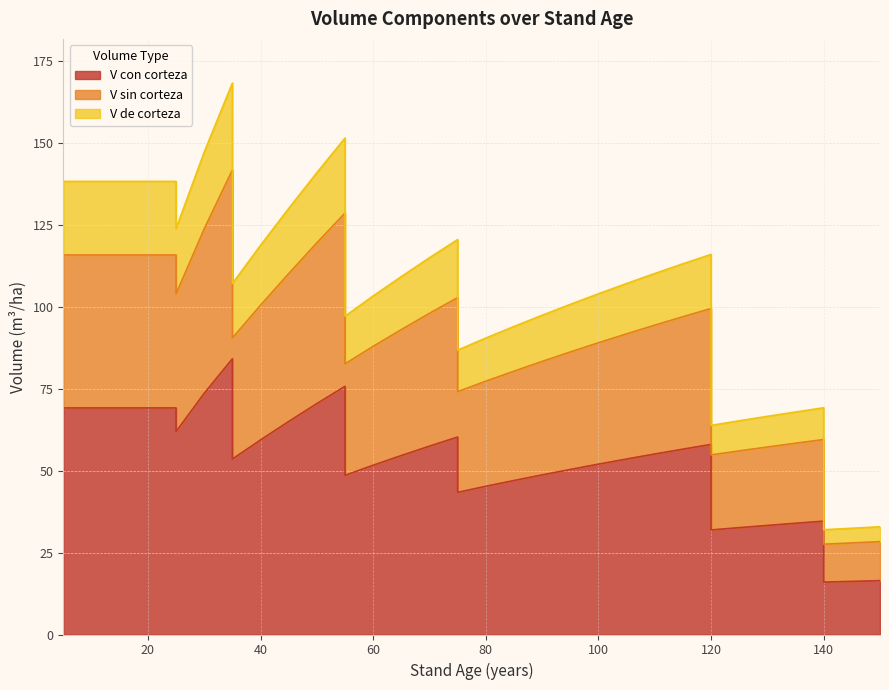

Is it true that V_de_corteza equals 89.0 at 125?

False